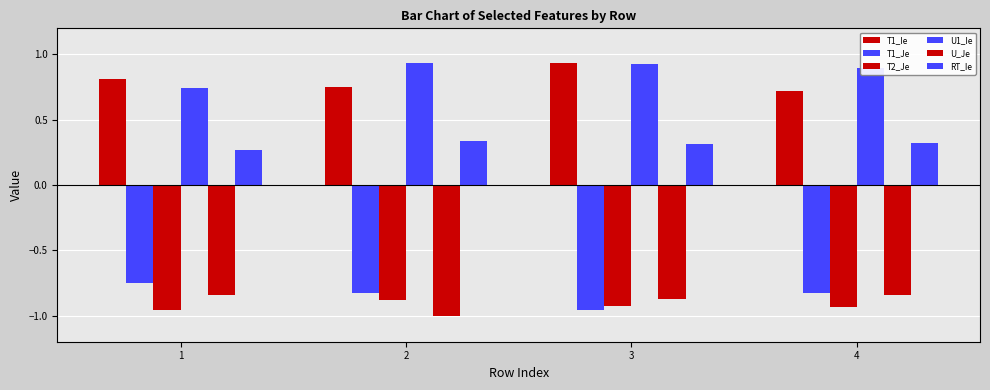

How many bars are there in each group?

6